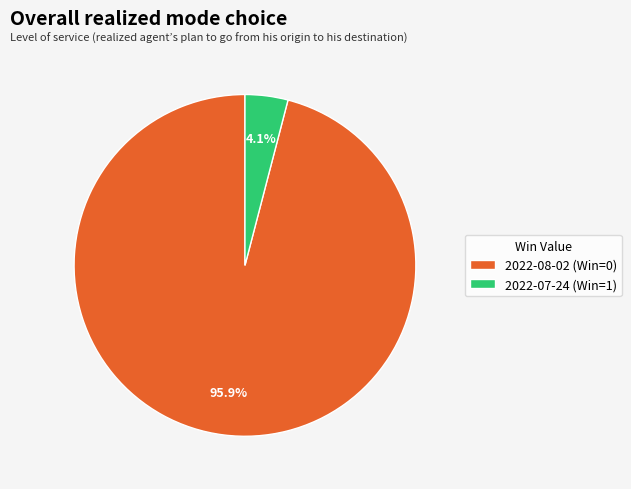

Count the number of slices in the pie.

2